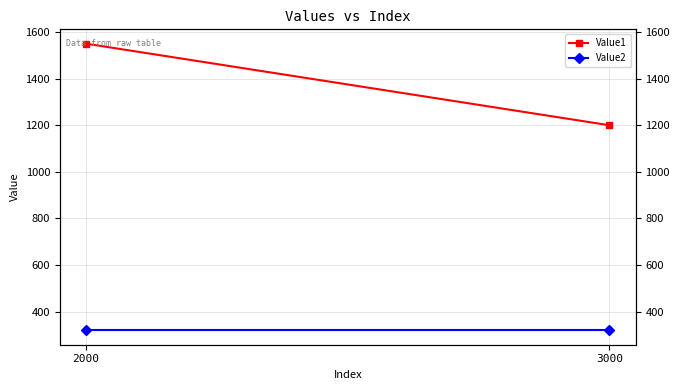

How many Value1 values are between 1200 and 1550?

2